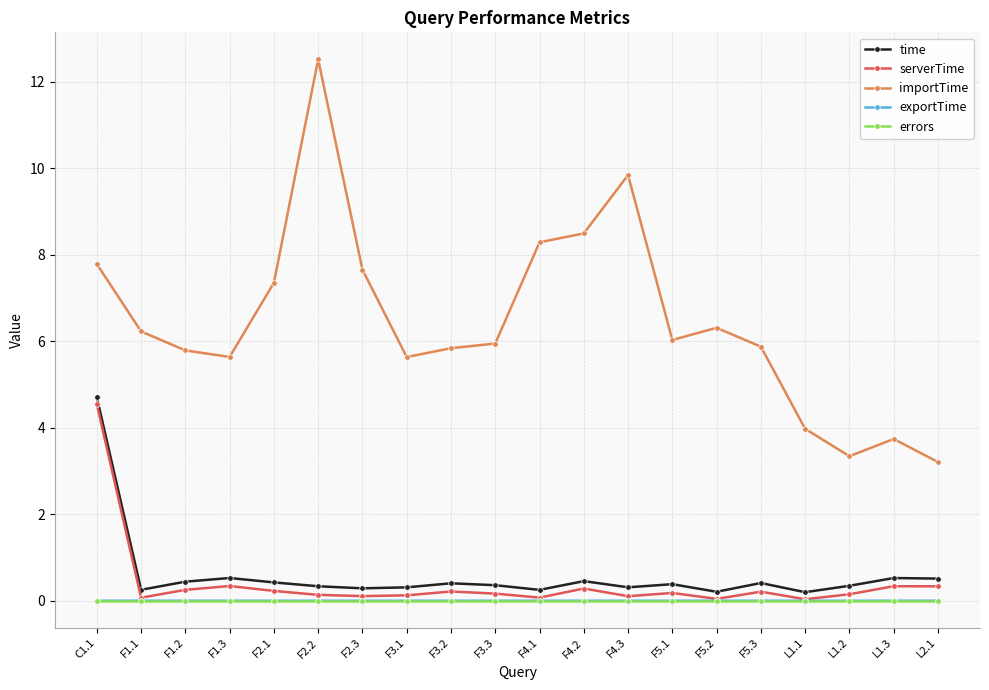

True or false: serverTime and importTime cross at least once.

False